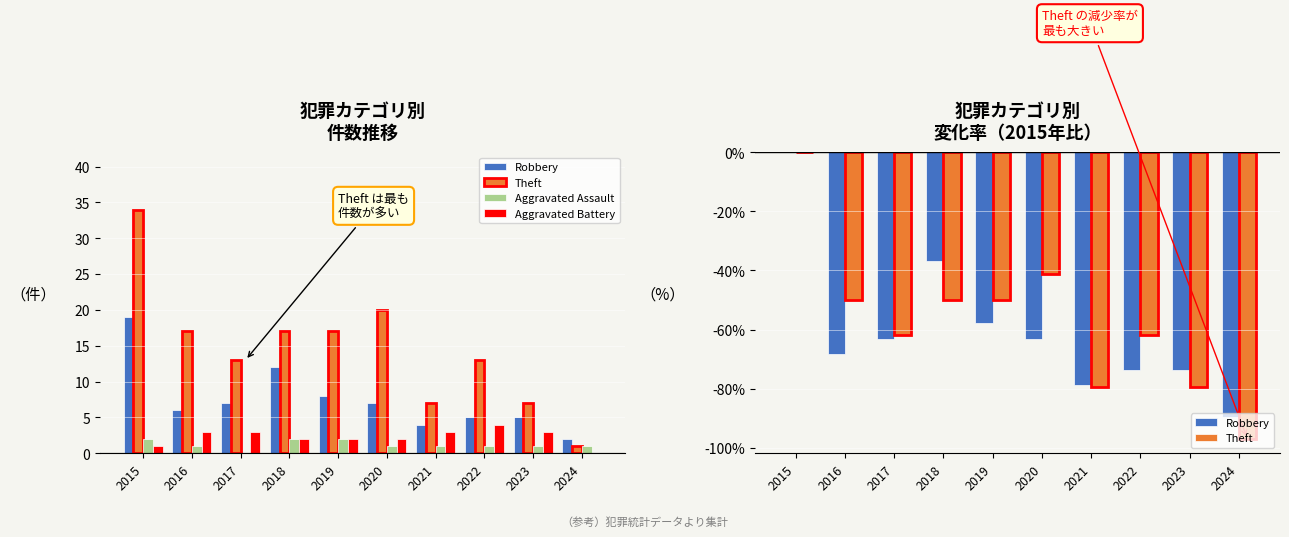

Which category has the lowest value in the Aggravated Battery series?

2024